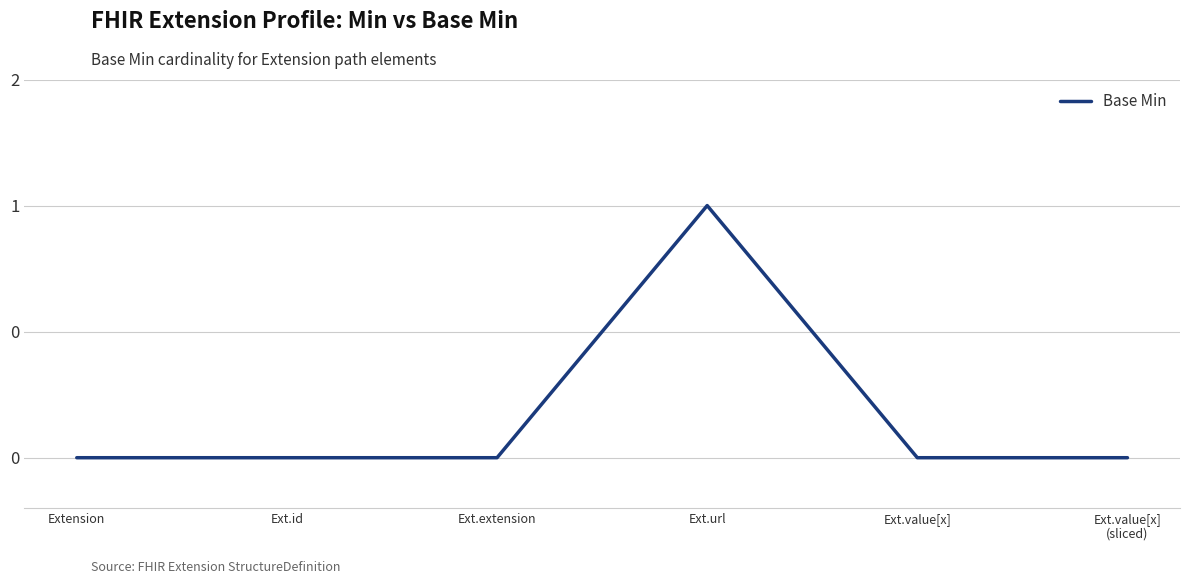

Does the chart have visible grid lines?

Yes